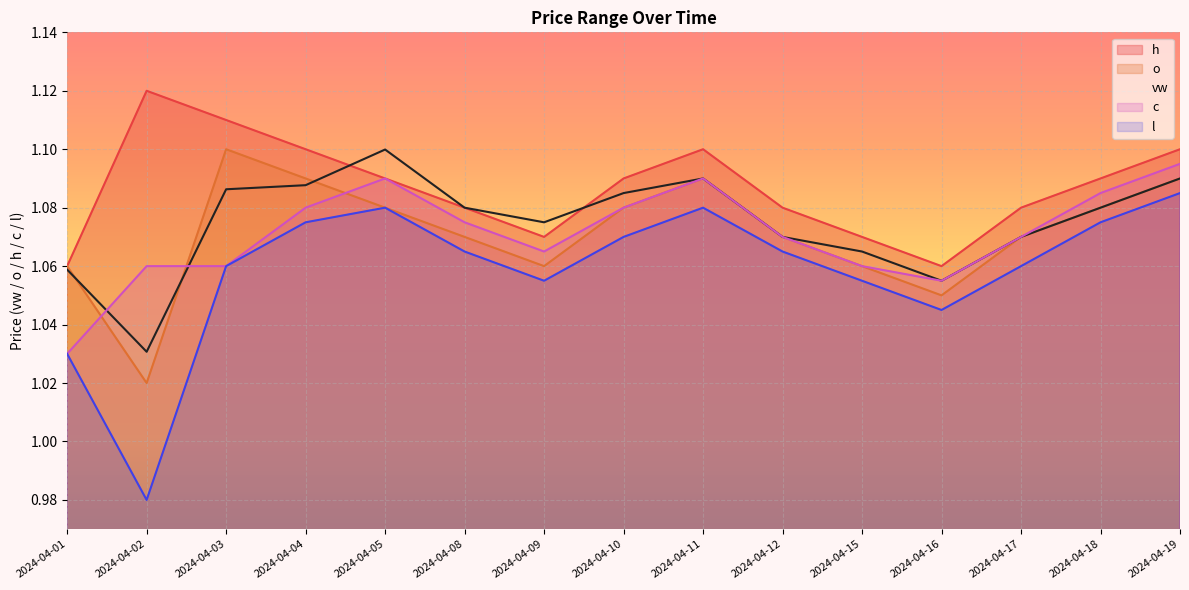

True or false: vw and h intersect in this chart.

True